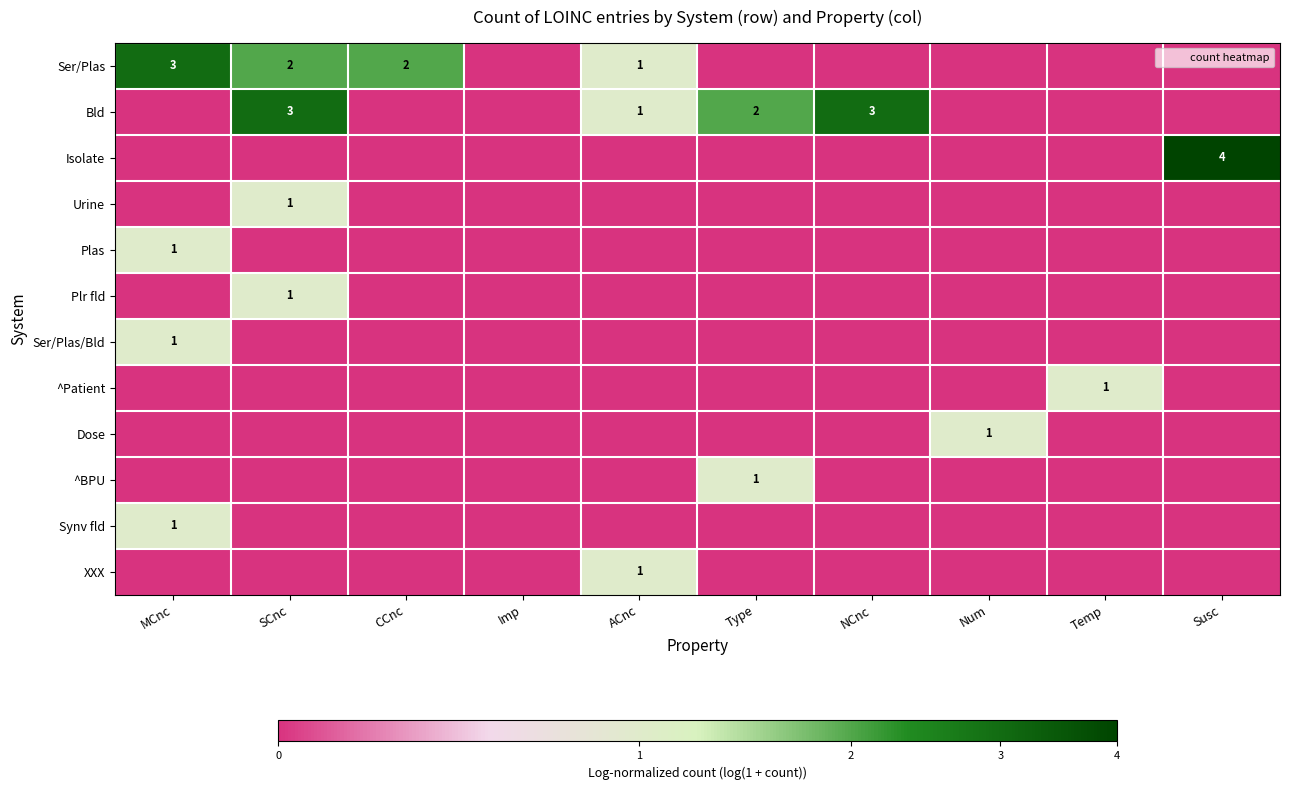

How many data points in Plr fld are above 0?

1